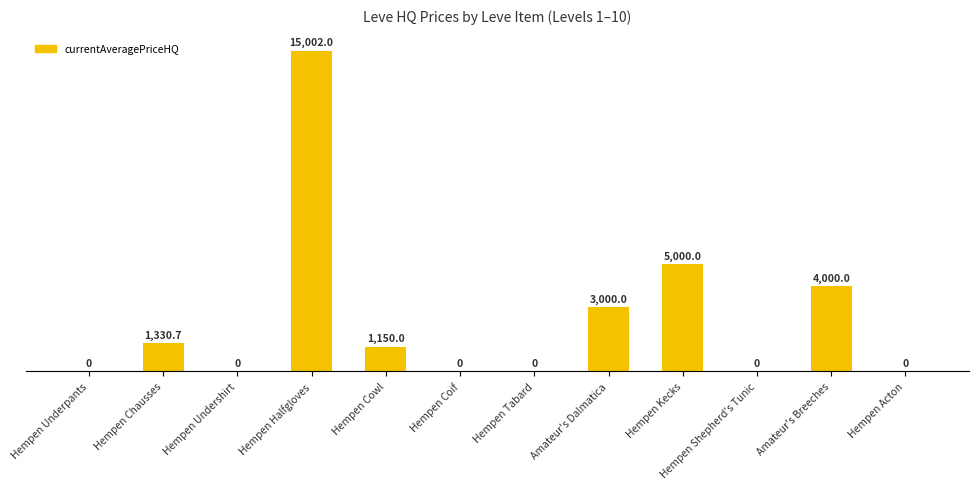

What is the label of the 10th bar from the left?

Hempen Shepherd's Tunic